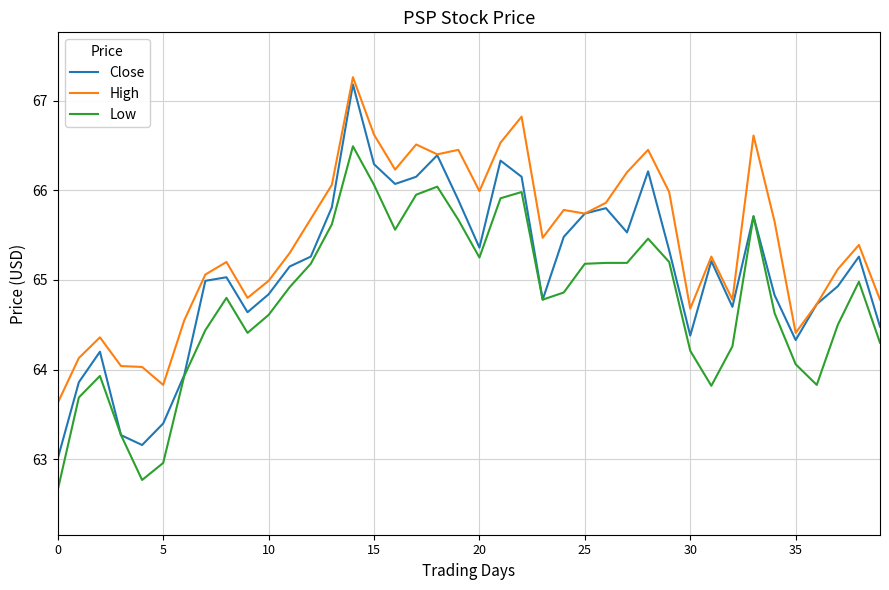

List the series in order of their overall mean, highest first.

High, Close, Low